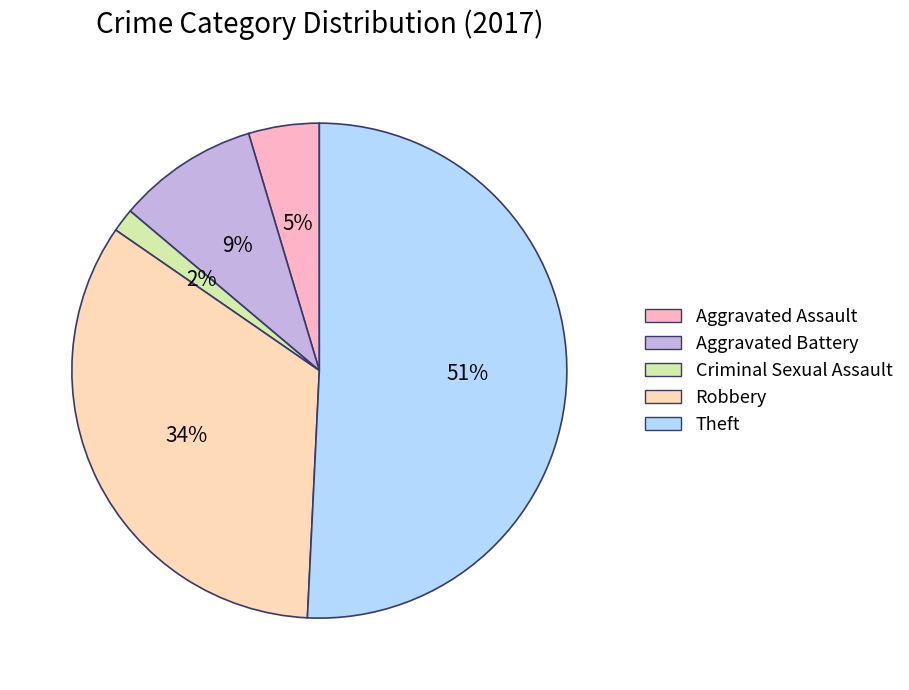

How many segments does this pie chart have?

5